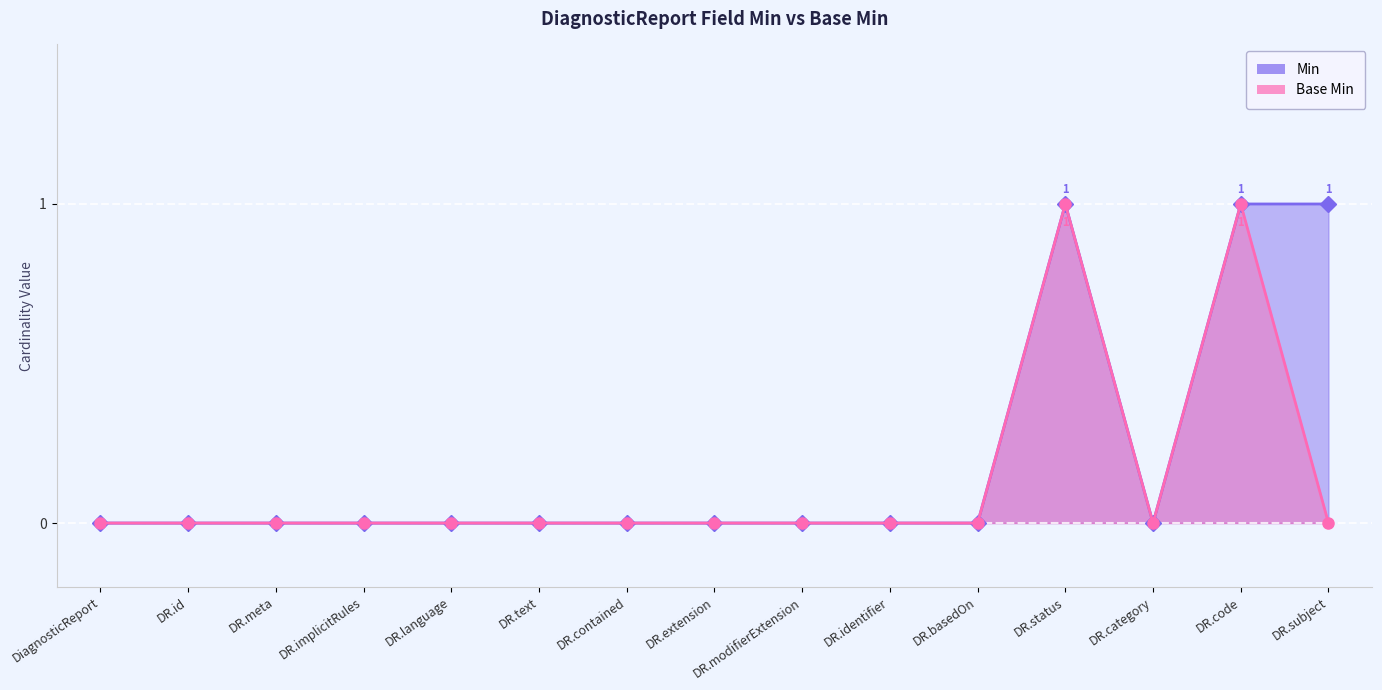

Which label corresponds to the smallest value in the chart?

DiagnosticReport